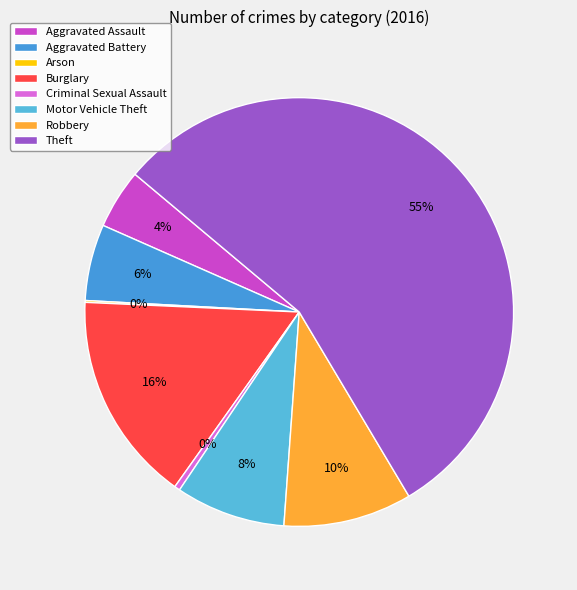

Is it true that Robbery is 10% of the pie?

True